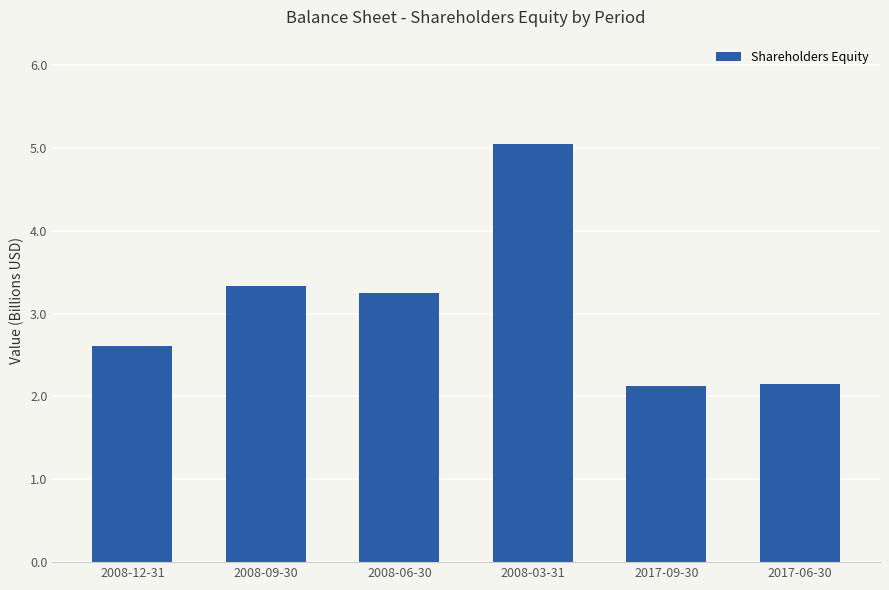

What value does the data have at 2008-12-31?

2.6